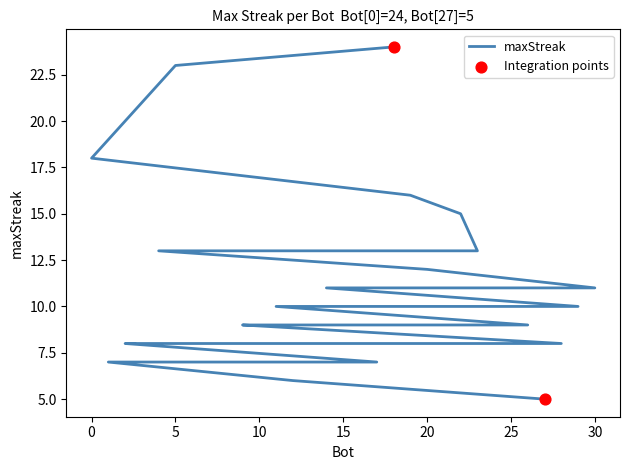

What is the ratio of the value at 14 to the value at 23?

0.8